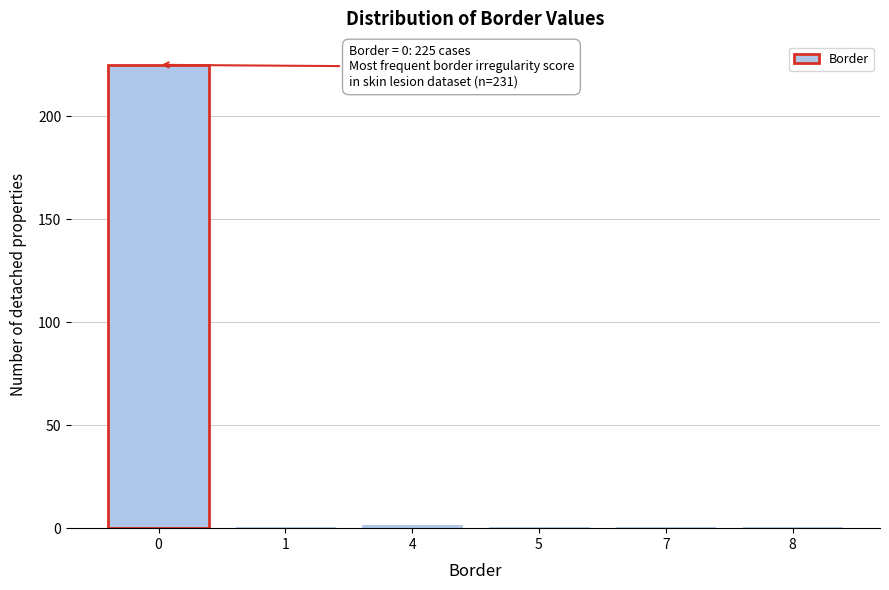

Reading right to left, list all the values displayed in this chart.

1	1	1	2	1	225